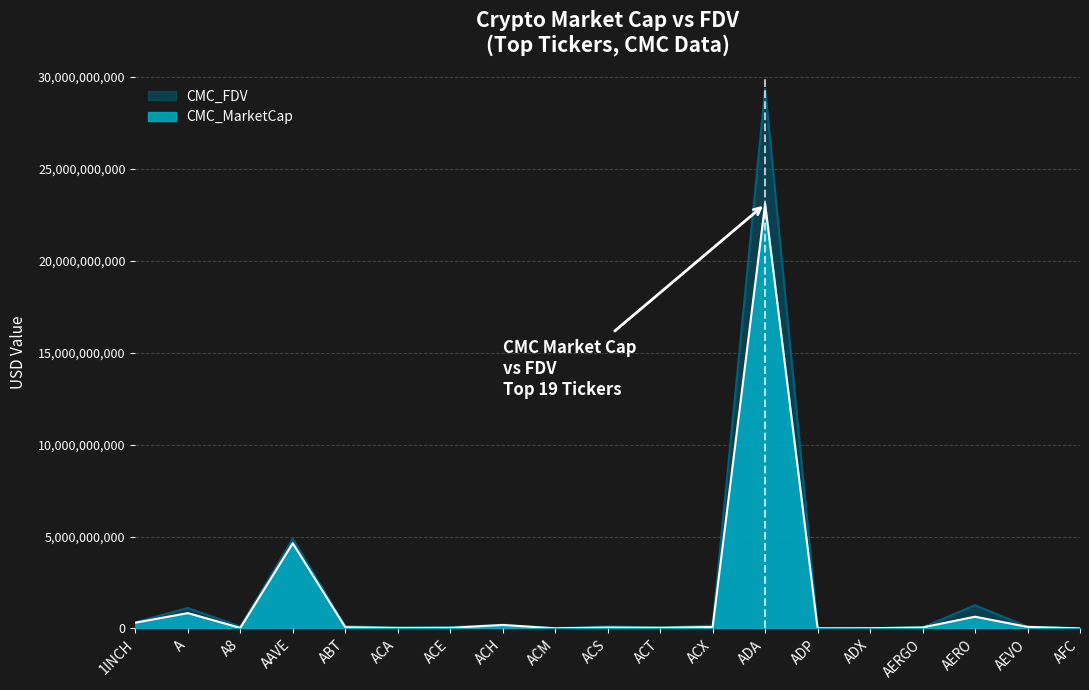

Rank the series by their average value, from lowest to highest.

CMC_MarketCap, CMC_FDV